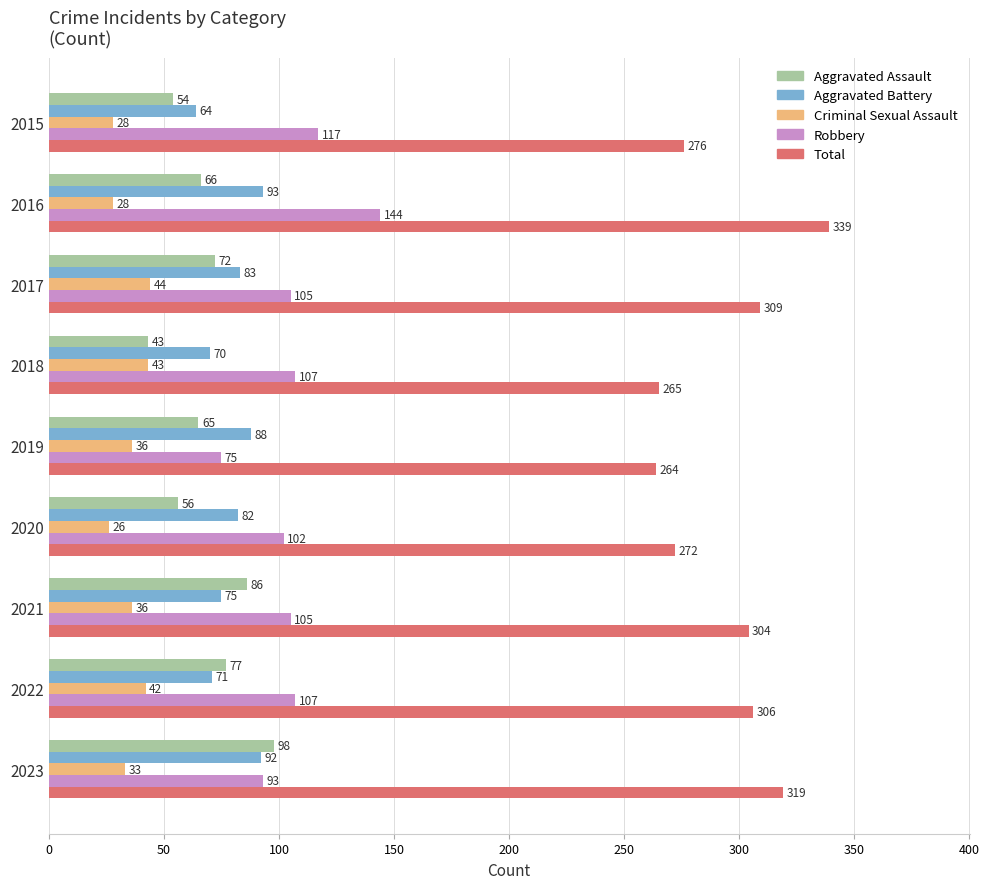

Read the Robbery value at 2020.

102